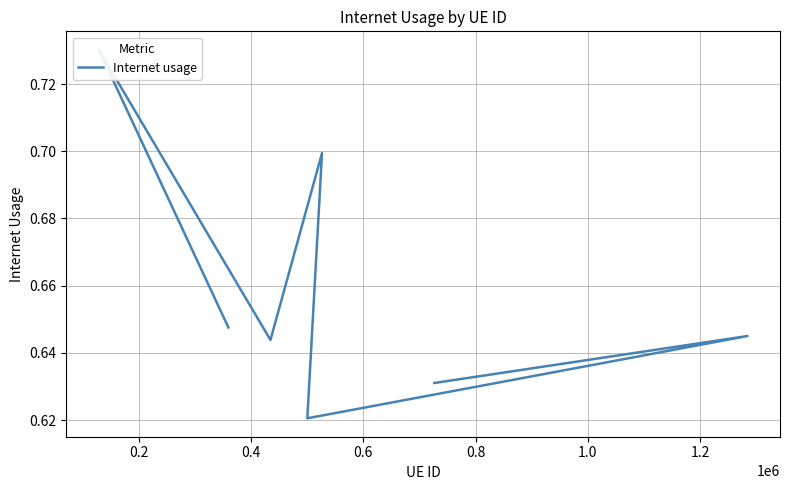

The value at 0.6 is 0.4. True or false?

False